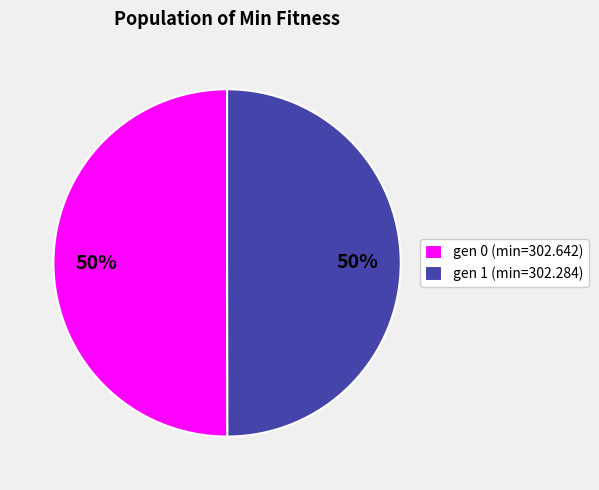

To the nearest percent, what percentage of the pie is gen 1 (min=302.284)?

50%